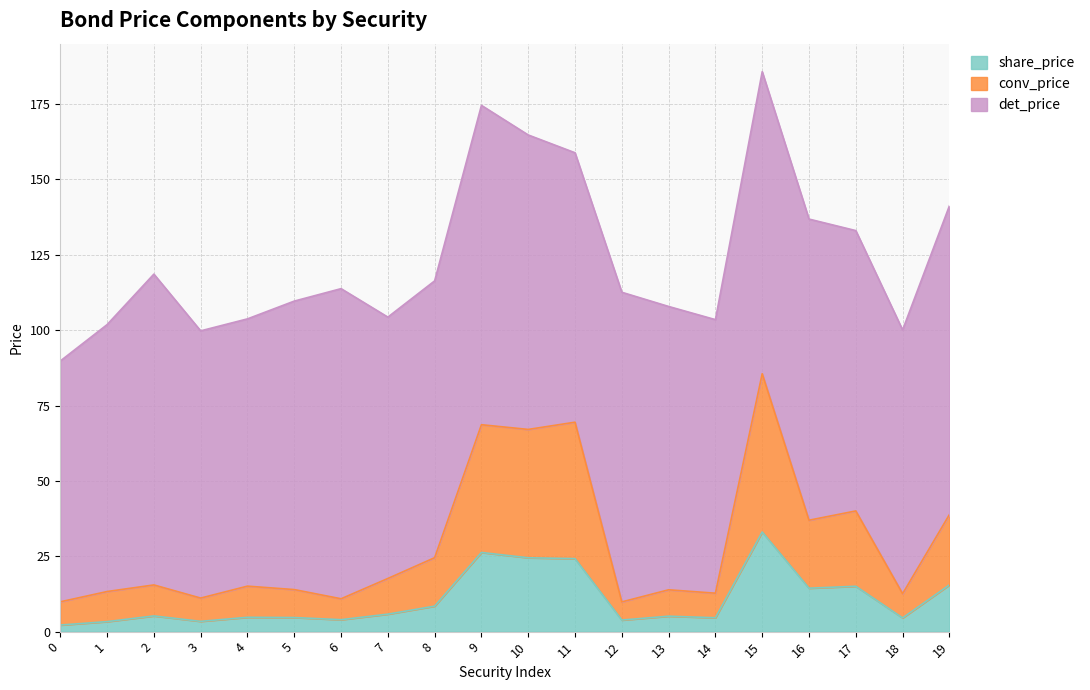

True or false: conv_price has a value of 23.3 at 5.

False